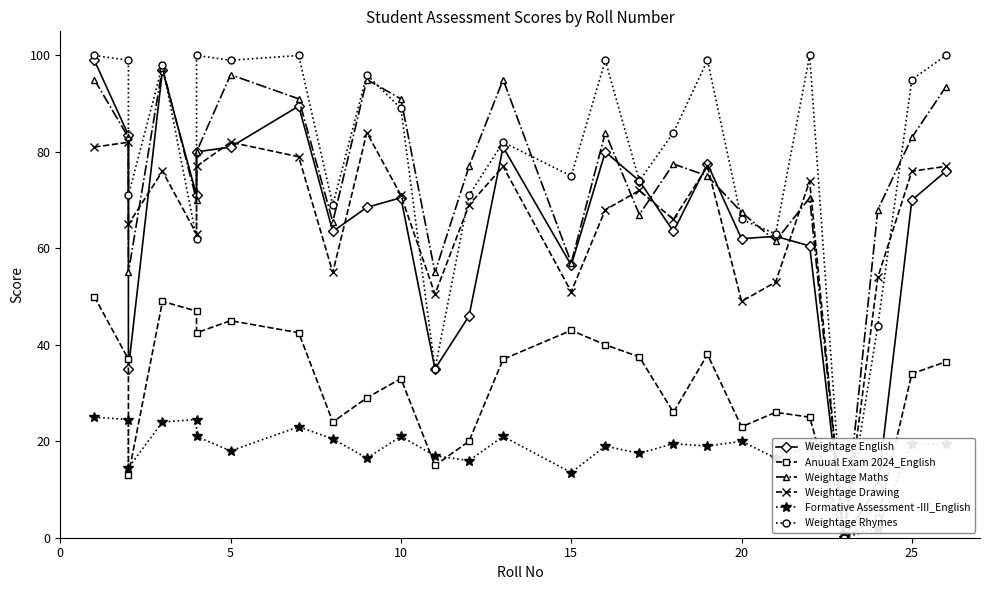

List the series in order of their peak value, lowest first.

Formative Assessment -III_English, Anuual Exam 2024_English, Weightage Drawing, Weightage Maths, Weightage English, Weightage Rhymes